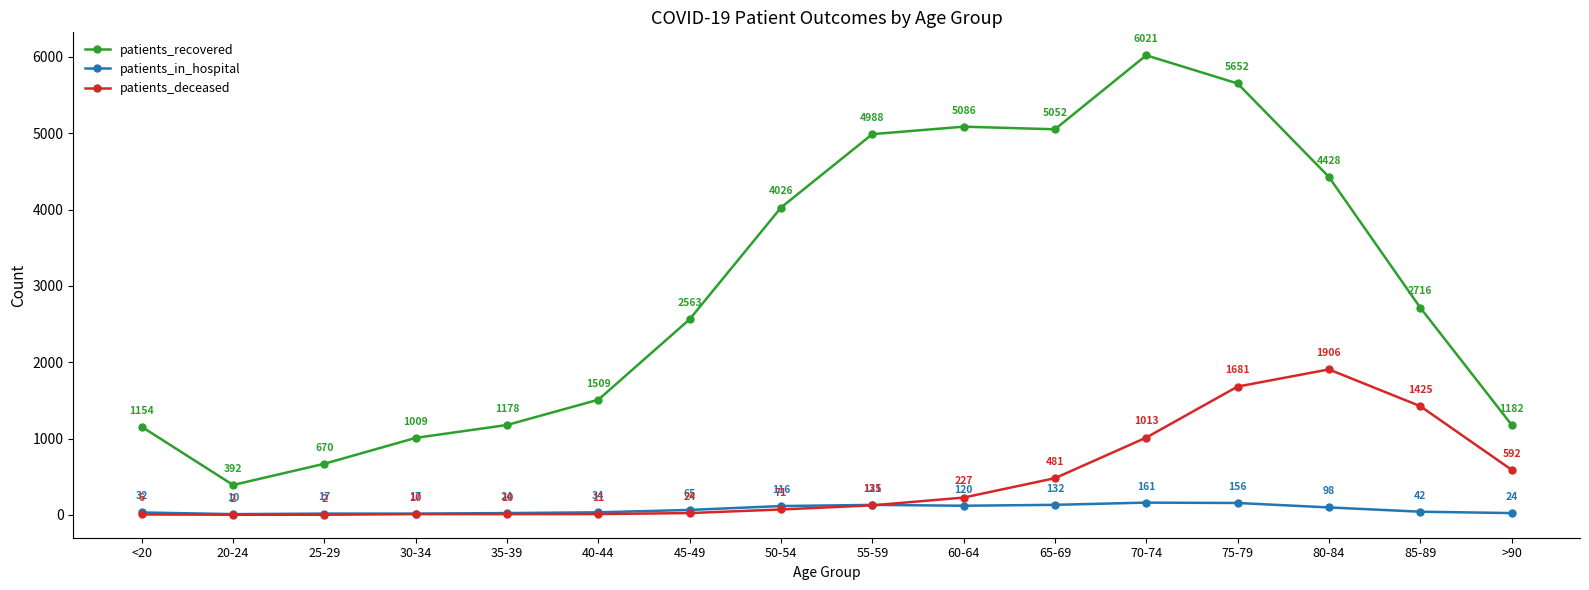

Reading left to right, list all the values displayed in this chart.

patients_recovered: 1154	392	670	1009	1178	1509	2563	4026	4988	5086	5052	6021	5652	4428	2716	1182
patients_in_hospital: 32	10	17	17	24	34	65	116	131	120	132	161	156	98	42	24
patients_deceased: 6	2	2	10	10	11	24	71	125	227	481	1013	1681	1906	1425	592